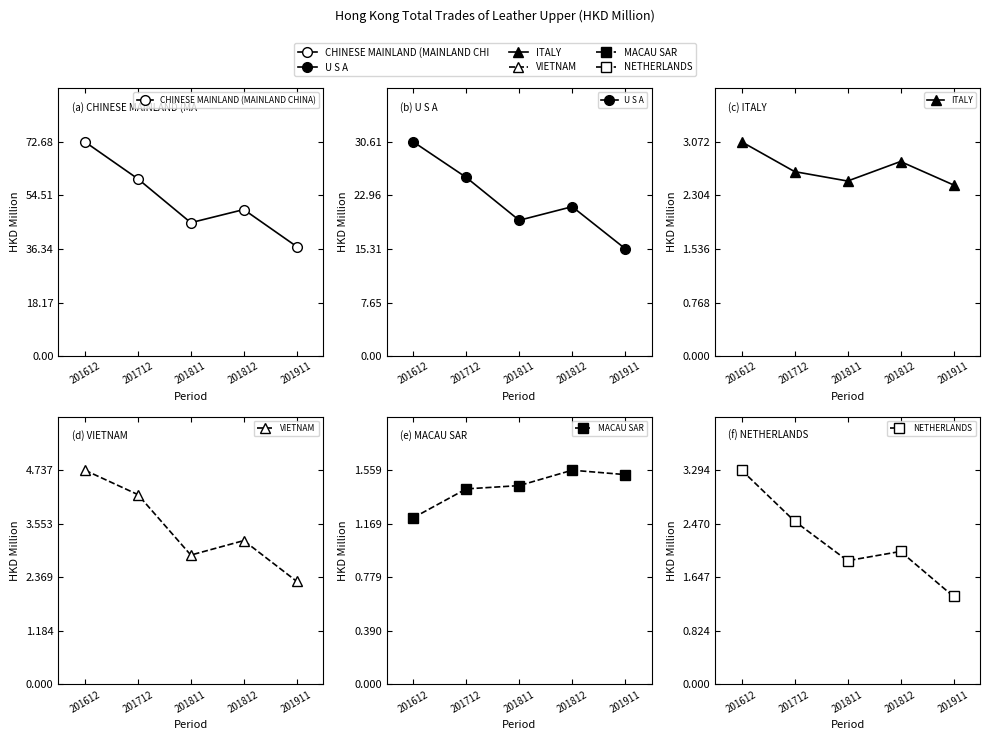

Which category has the highest value across all series?

201612